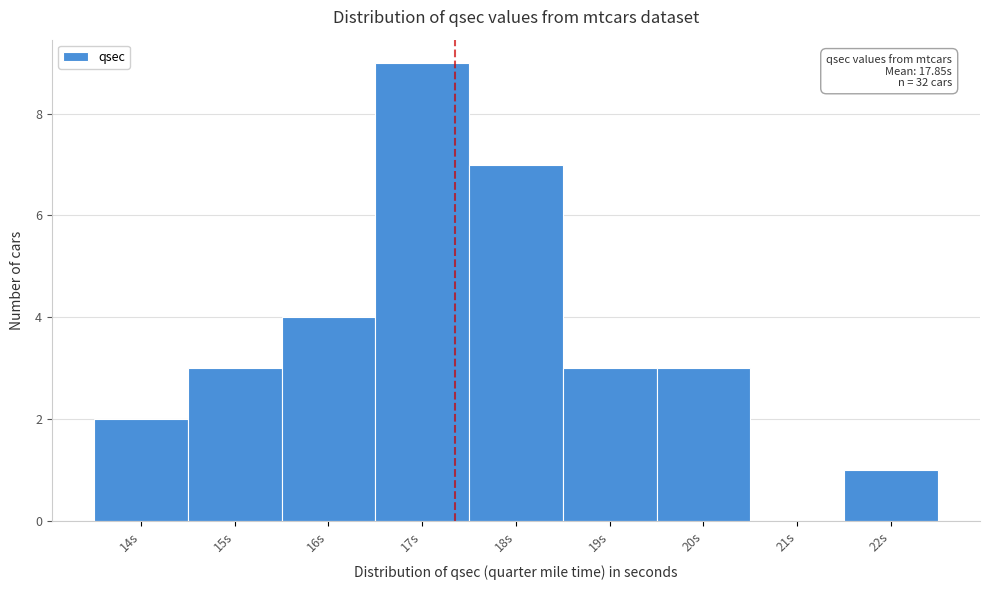

Reading left to right, extract all data points from this chart.

14s=2	15s=3	16s=4	17s=9	18s=7	19s=3	20s=3	21s=0	22s=1